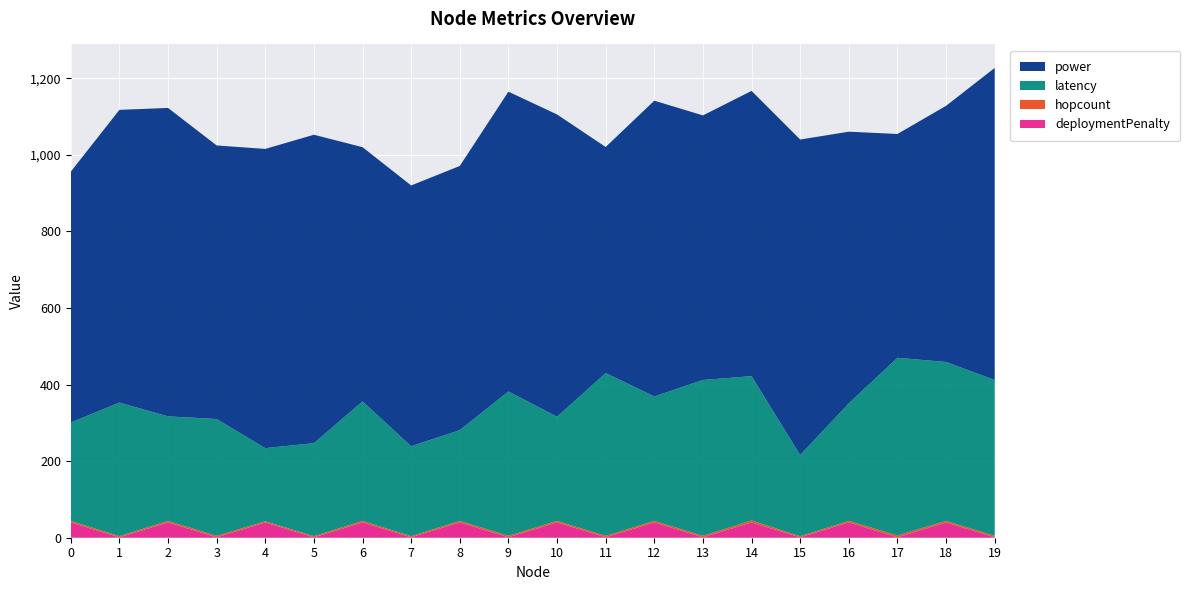

What is the maximum value for deploymentPenalty?

40.0